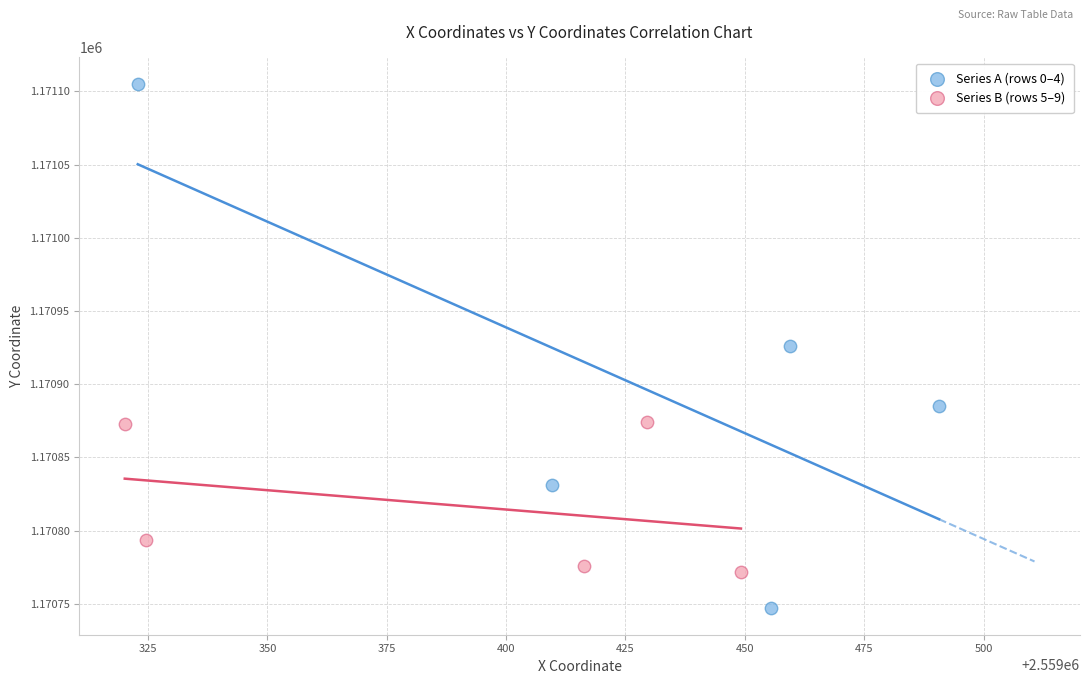

Which series has the widest spread of Y values?

Series A (rows 0–4)